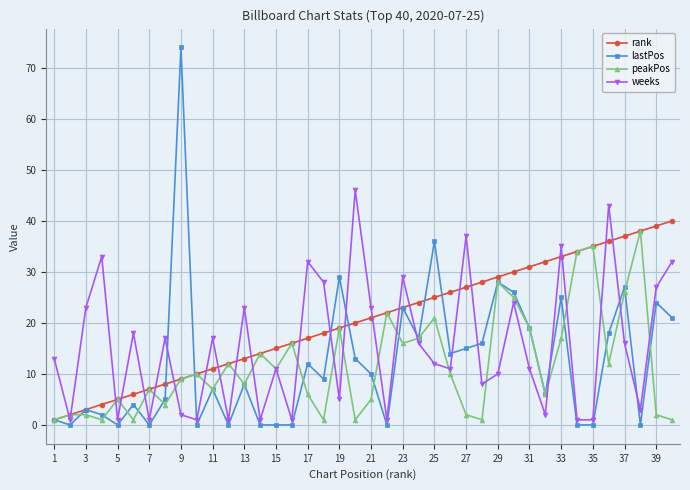

True or false: weeks and lastPos intersect in this chart.

True